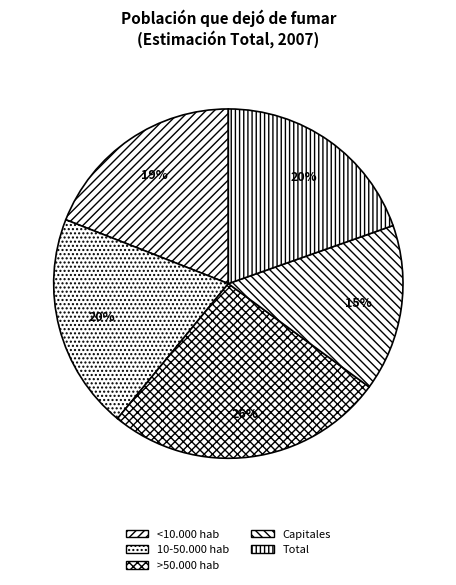

Between Capitales and Total, which is larger?

Total